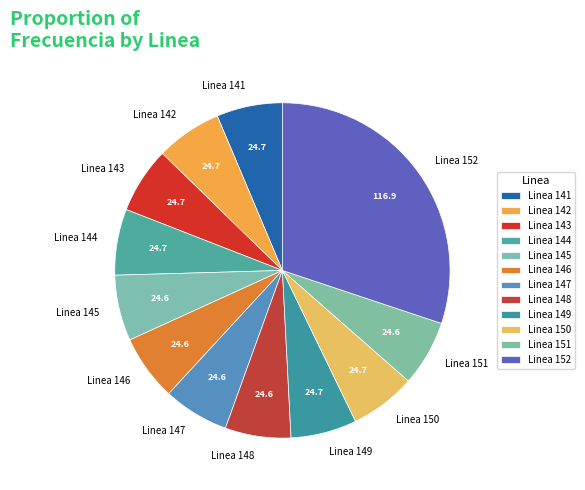

Does Linea 151 account for over 50% of the chart?

No